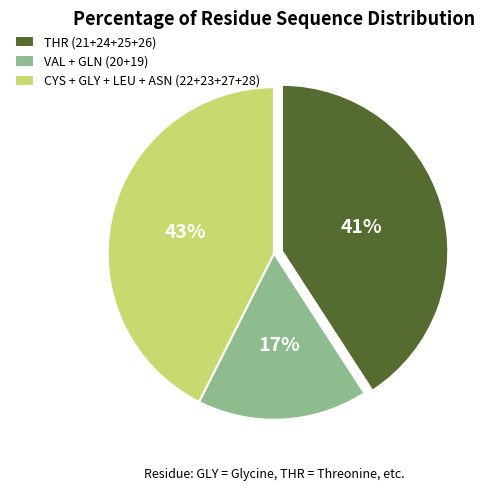

To the nearest percent, what portion does VAL + GLN (20+19) represent?

17%